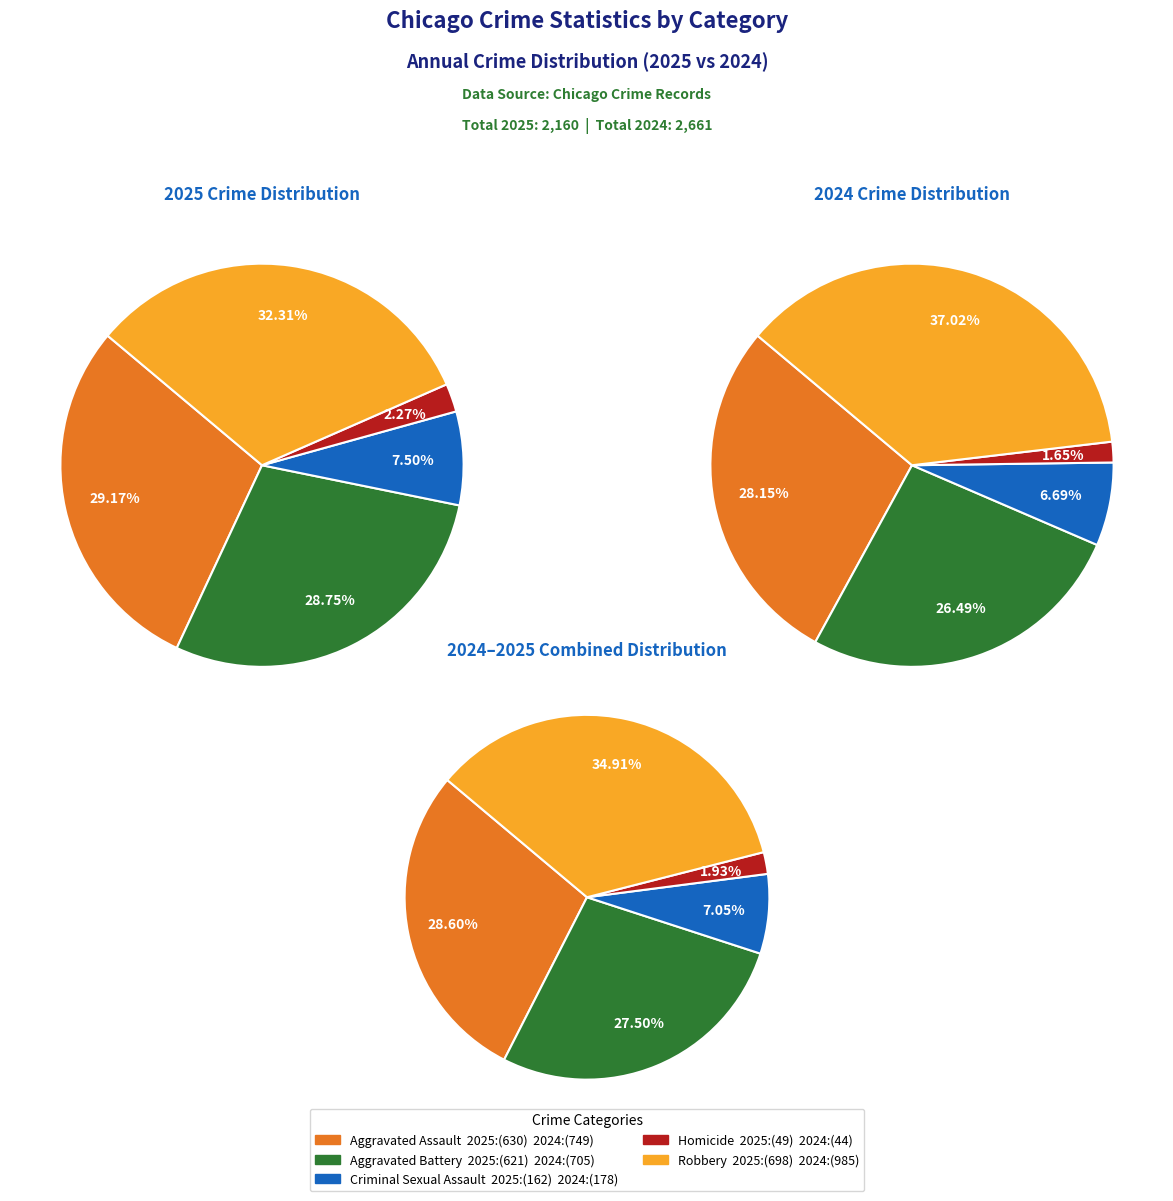

Count the number of slices in the pie.

5